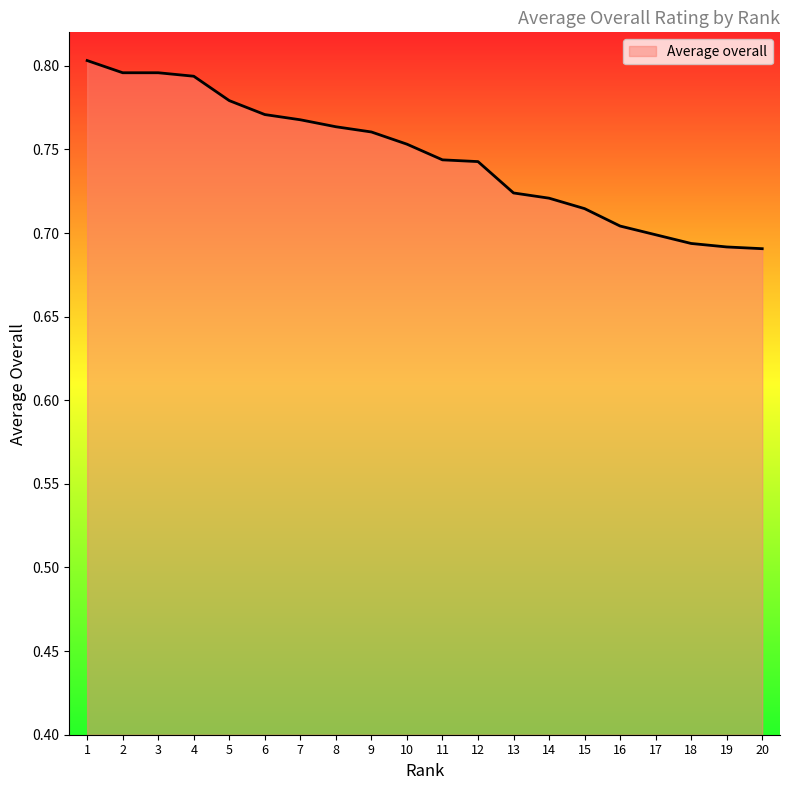

Between 11 and 14, which is larger?

11